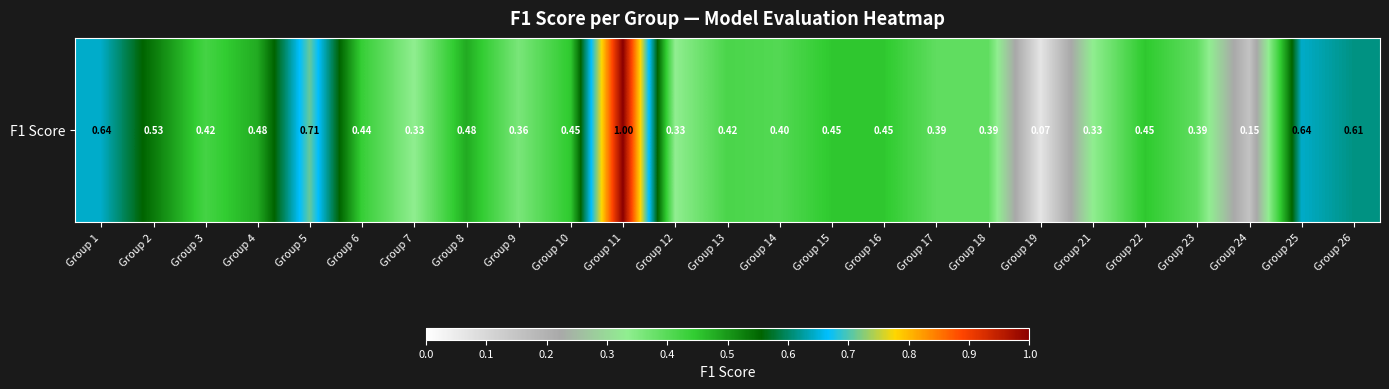

Reading right to left, extract all data points from this chart.

0.6	0.6	0.2	0.4	0.5	0.3	0.1	0.4	0.4	0.5	0.5	0.4	0.4	0.3	1.0	0.5	0.4	0.5	0.3	0.4	0.7	0.5	0.4	0.5	0.6